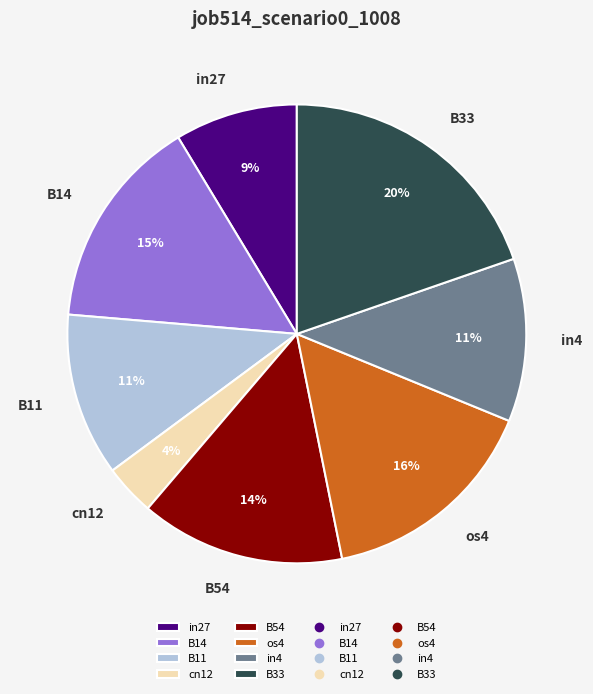

Combined, do B33 and in4 account for over 50%?

No